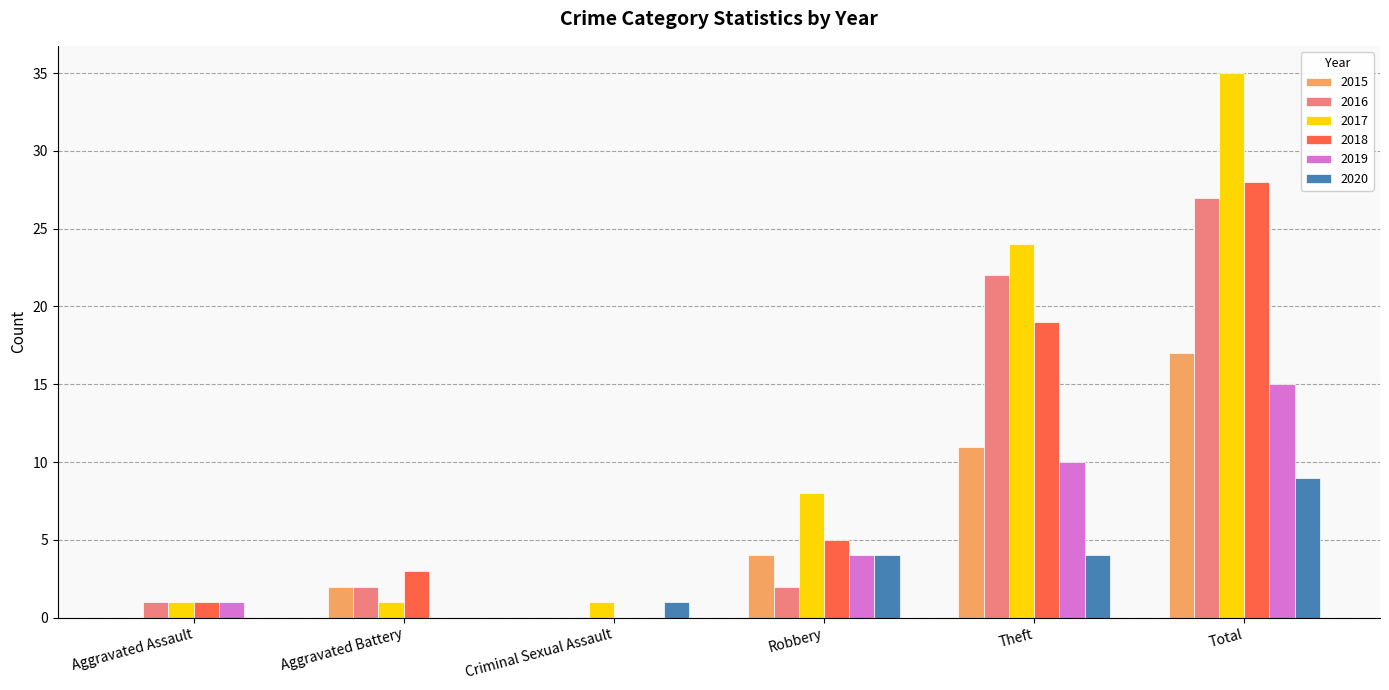

What are all the series names shown in the legend?

2015, 2016, 2017, 2018, 2019, 2020